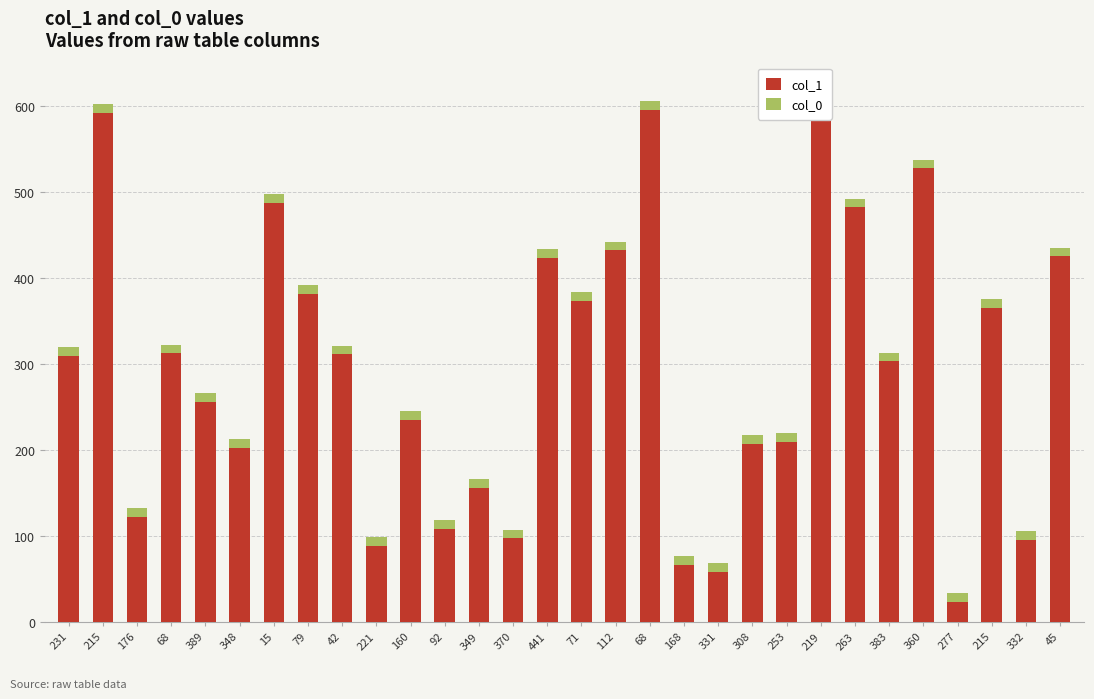

What is the maximum value for col_0?

10